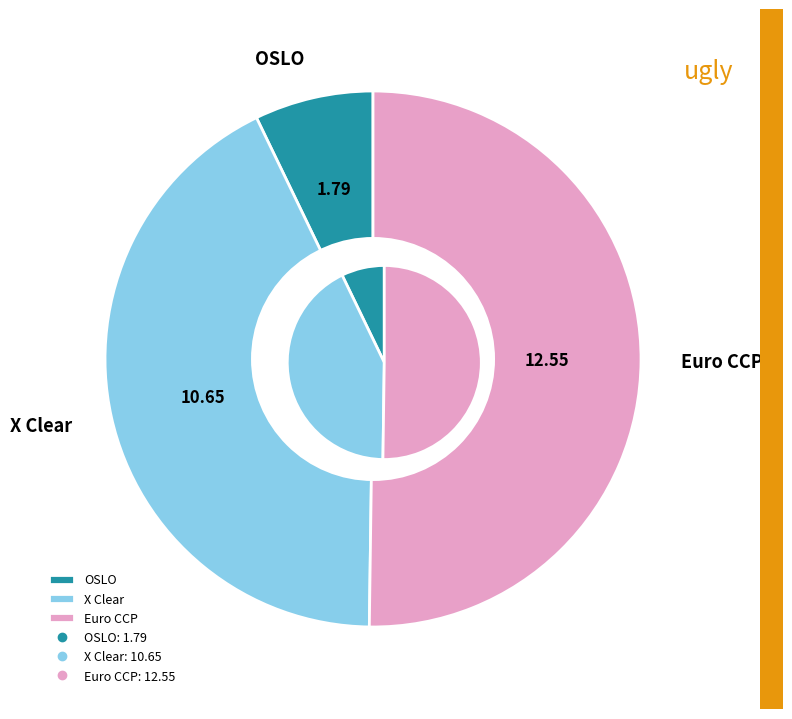

Approximately how many times larger is the value at OSLO compared to Euro CCP?

0.1